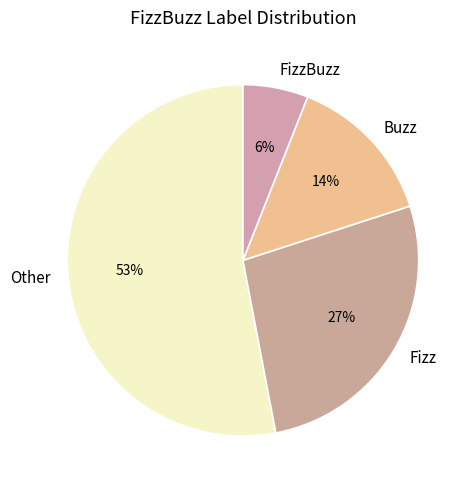

How many segments does this pie chart have?

4